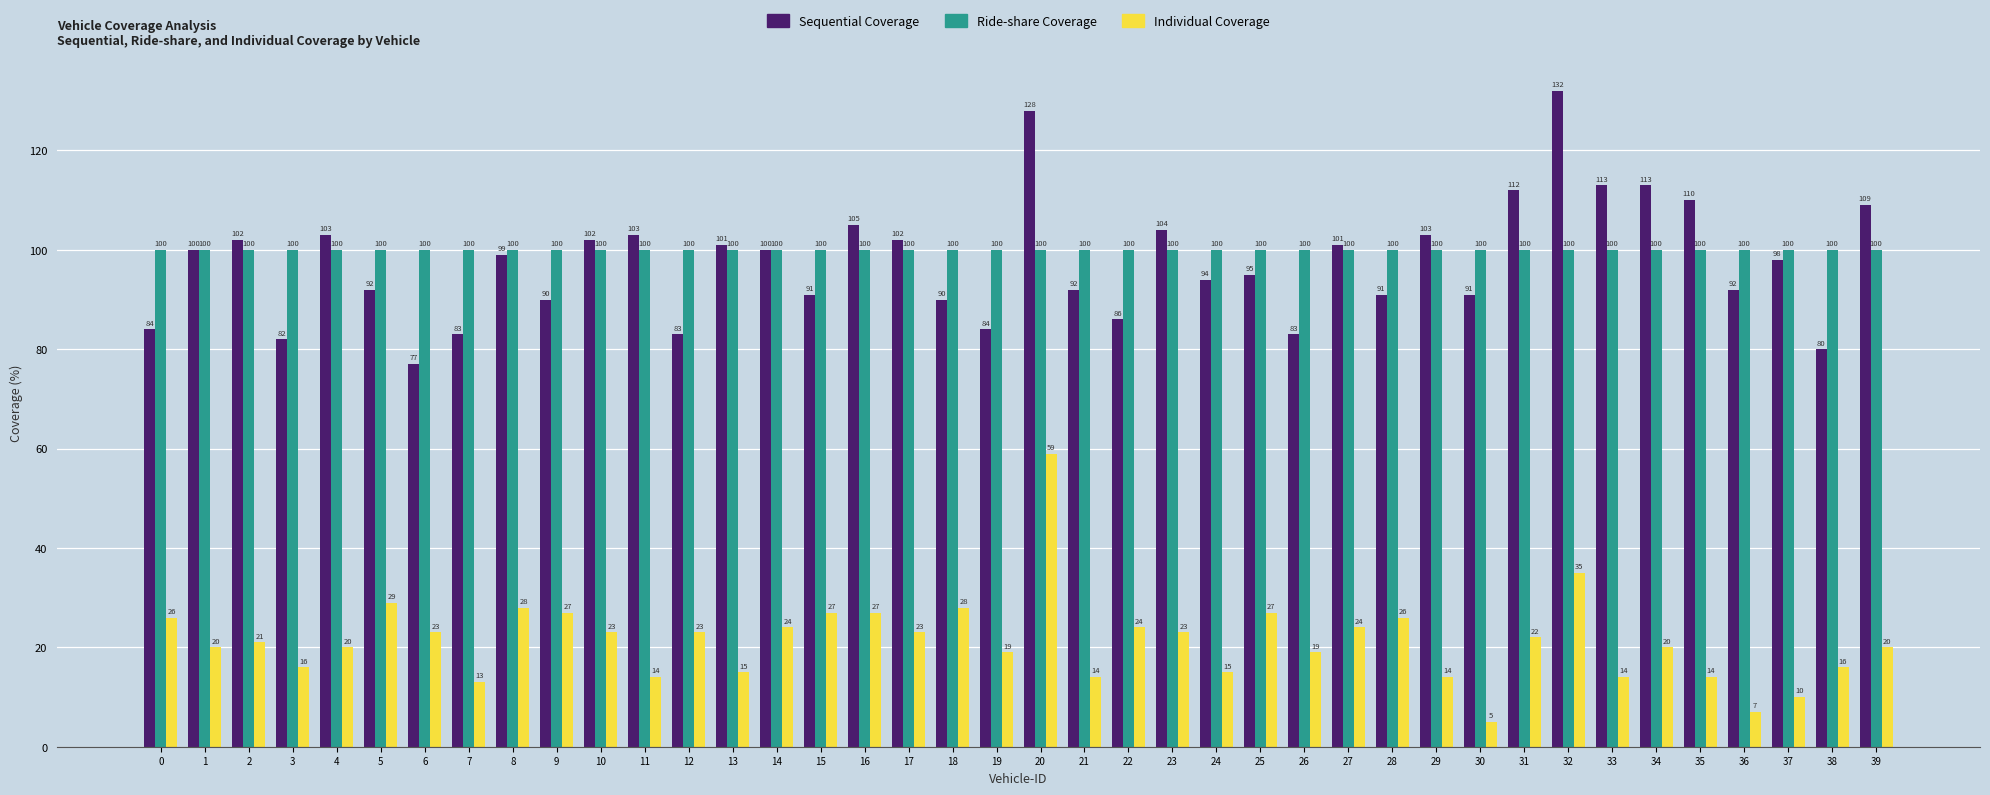

How many bars are there in each group?

3